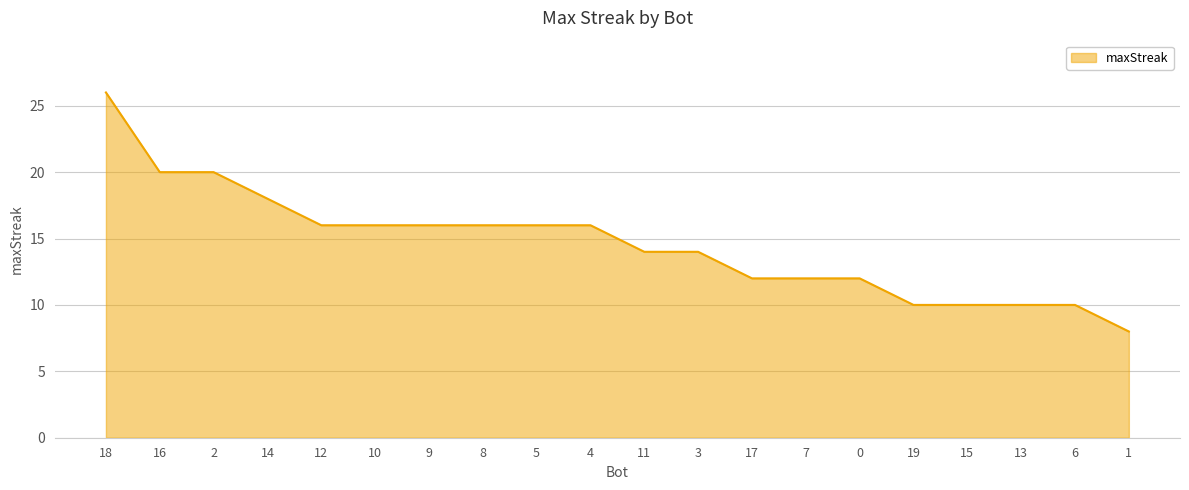

Which label corresponds to the largest value in the chart?

18